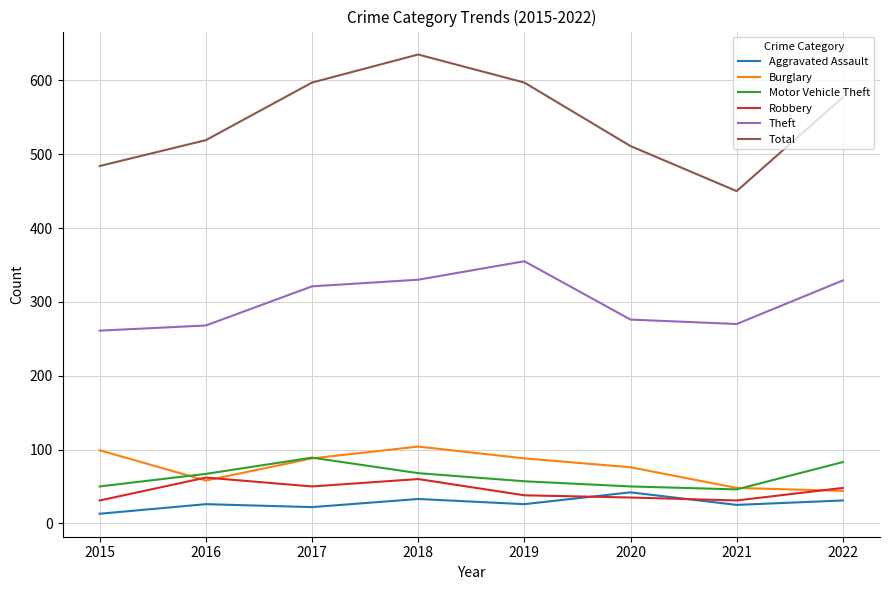

What is the difference between the highest and lowest values at 2015?

471